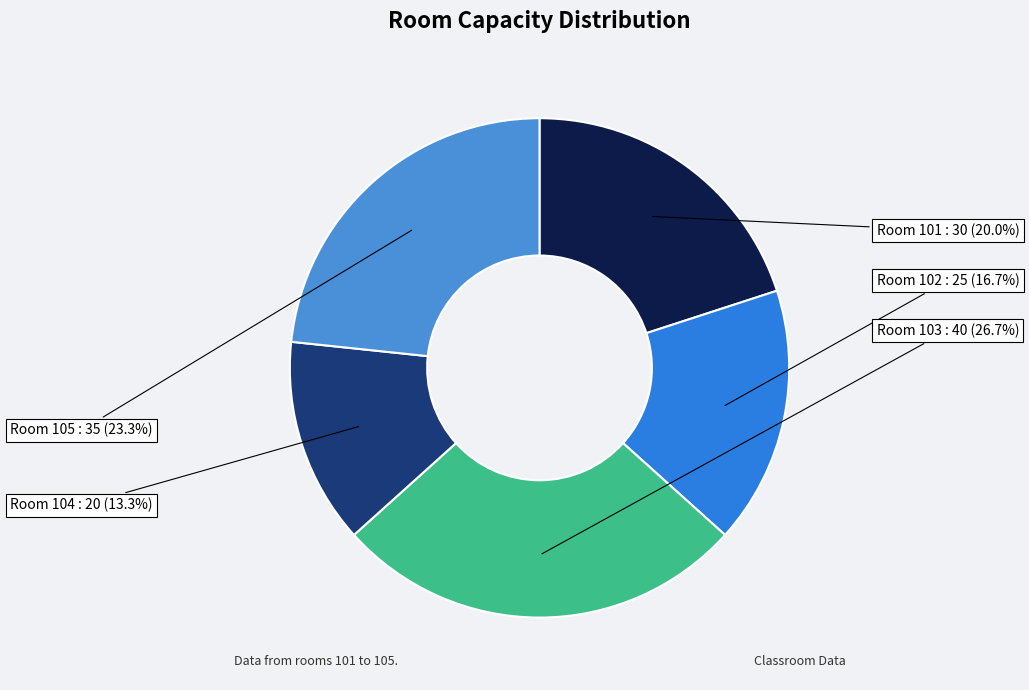

How many slices are in this pie chart?

5